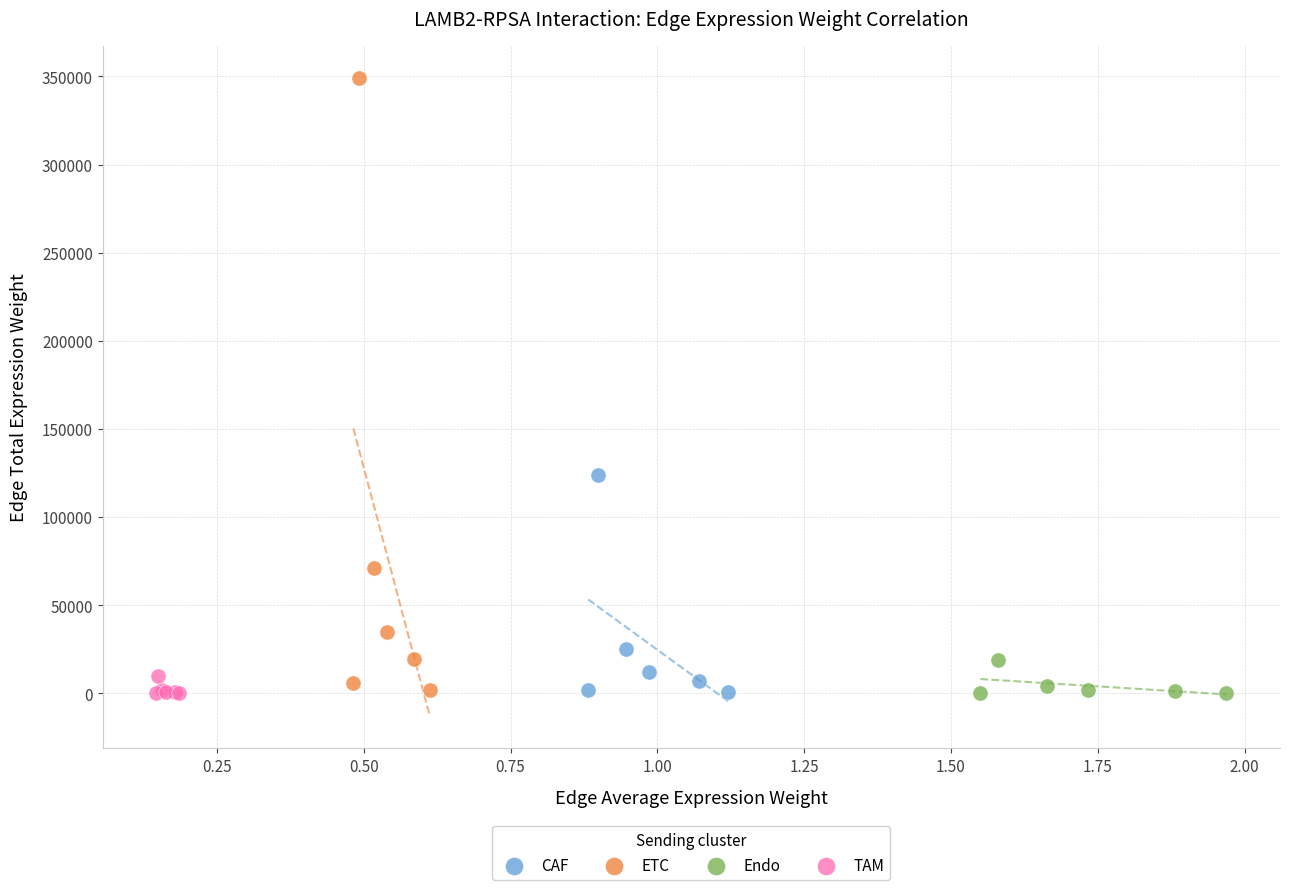

Which series has the widest spread of Y values?

ETC